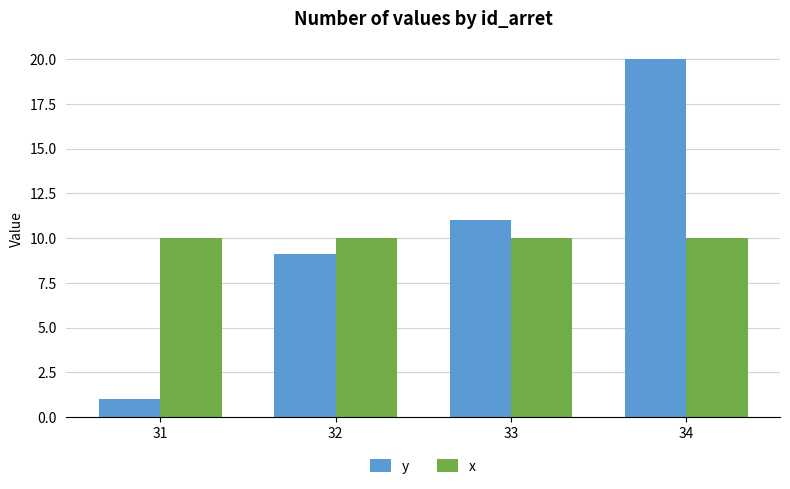

True or false: y has a value of 27.6 at 34.

False